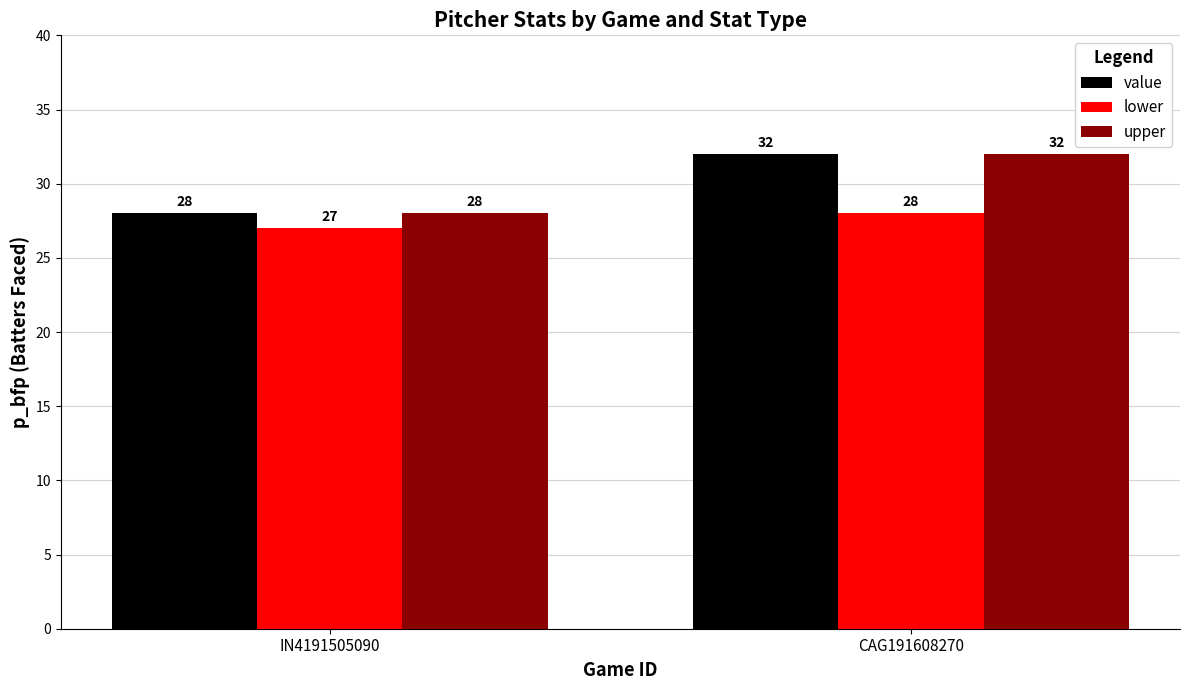

What is the sum of all value values?

60